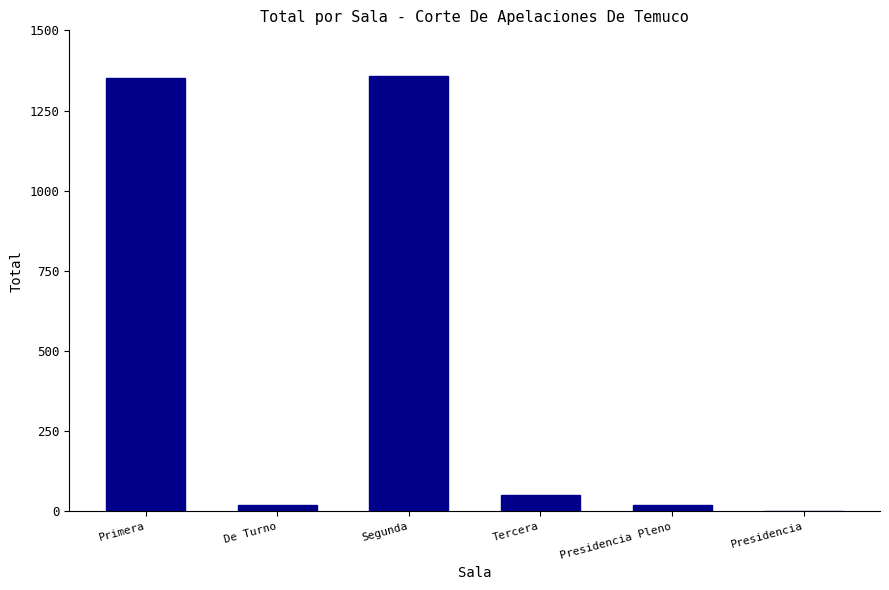

What is the ratio of the value at Primera to the value at Segunda?

1.0